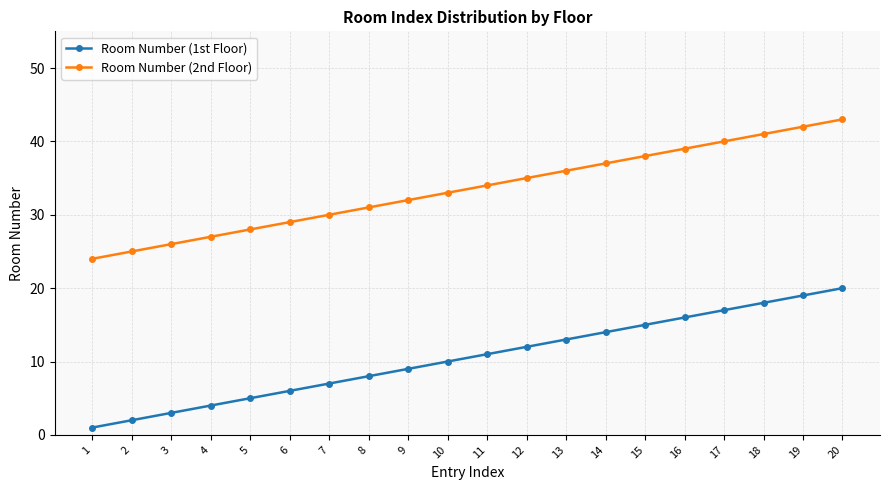

List the series in order of their peak value, lowest first.

Room Number (1st Floor), Room Number (2nd Floor)